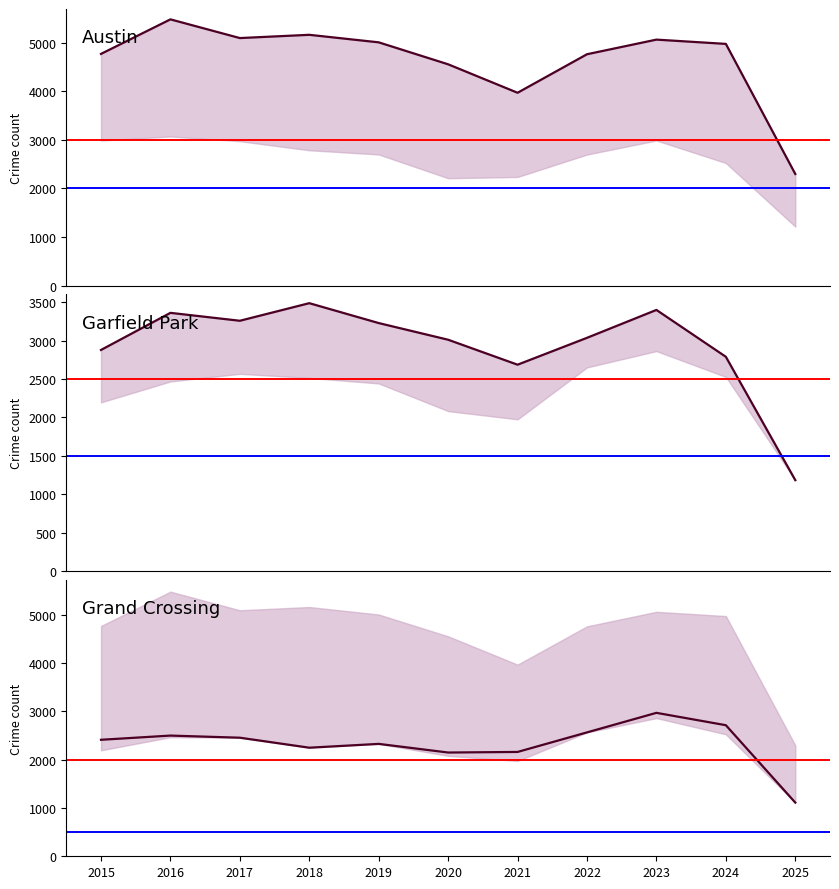

What is the average value of the Austin series?

4650